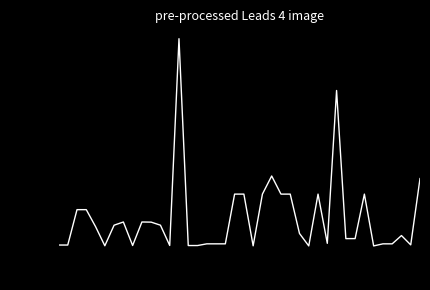

What is the difference between the maximum and minimum values?

20000